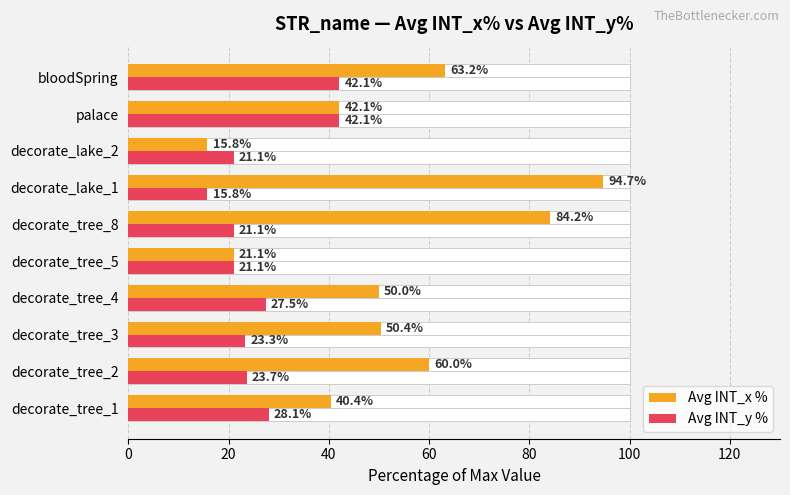

Which series has the widest spread of values?

Avg INT_x %